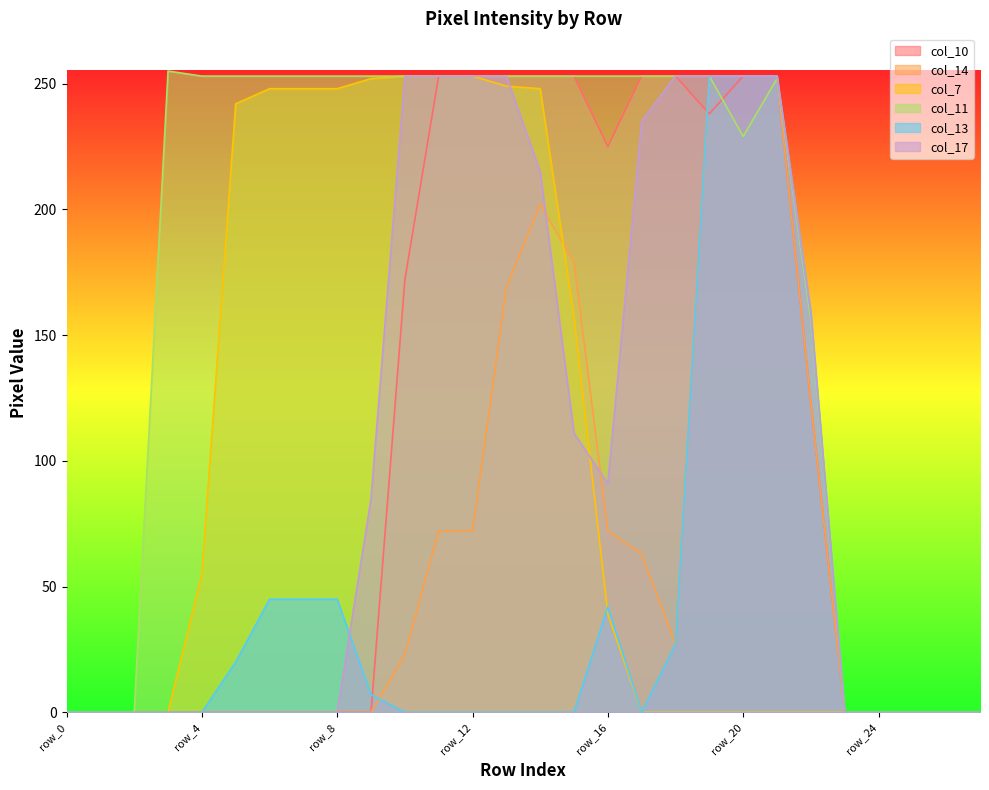

Read the col_17 value at row_13, to the nearest 10.

250